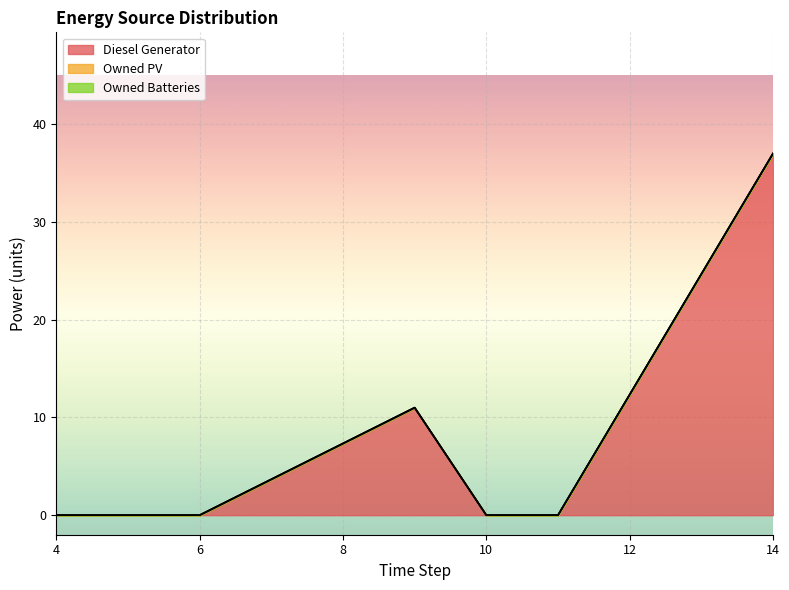

What are all the series names shown in the legend?

Diesel Generator, Owned PV, Owned Batteries